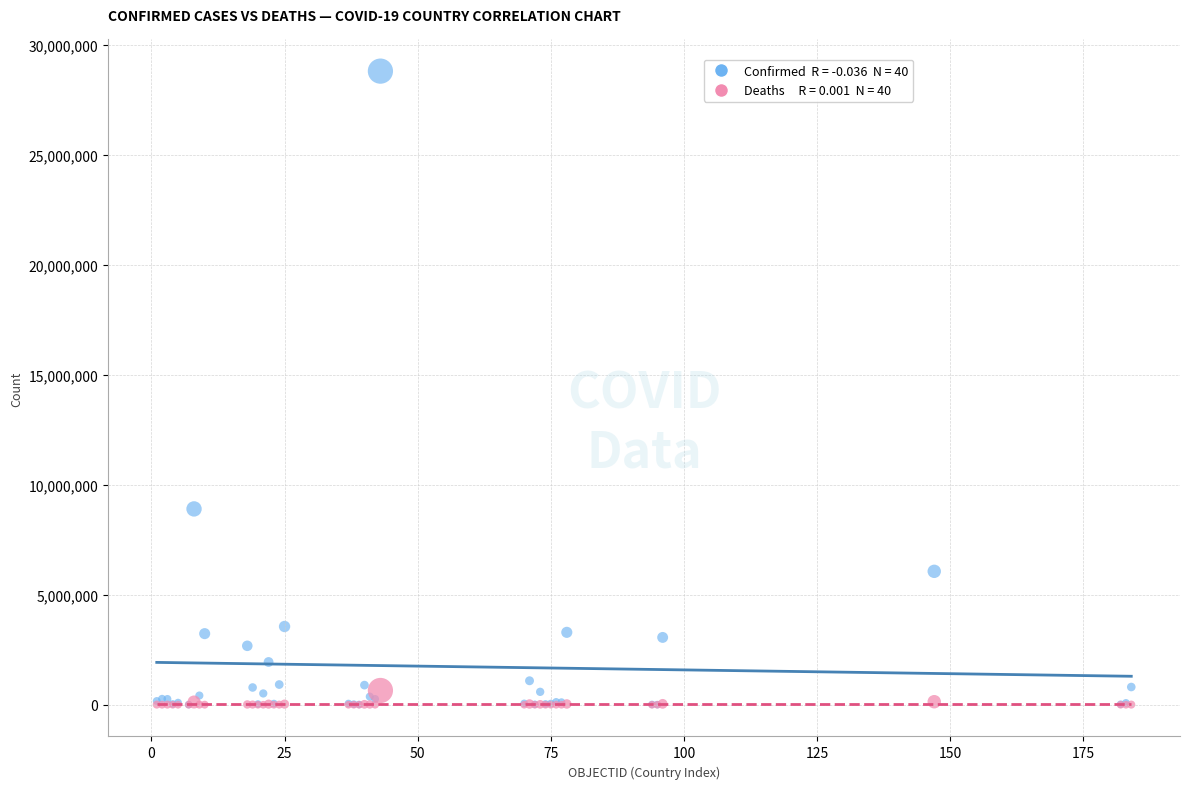

Across all series, what Y value is closest to 14398288?

8900656